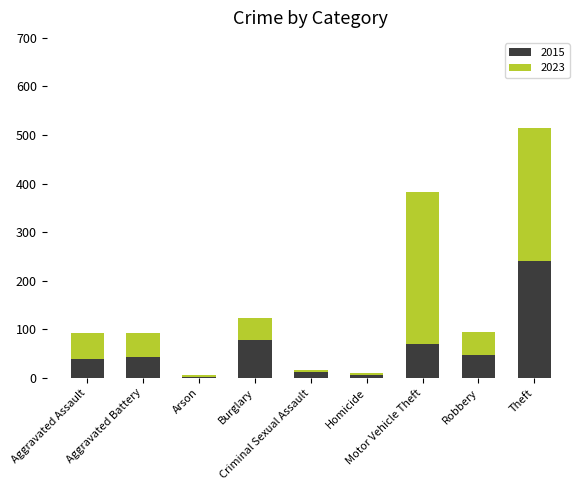

What is the sum of all 2015 values?

534